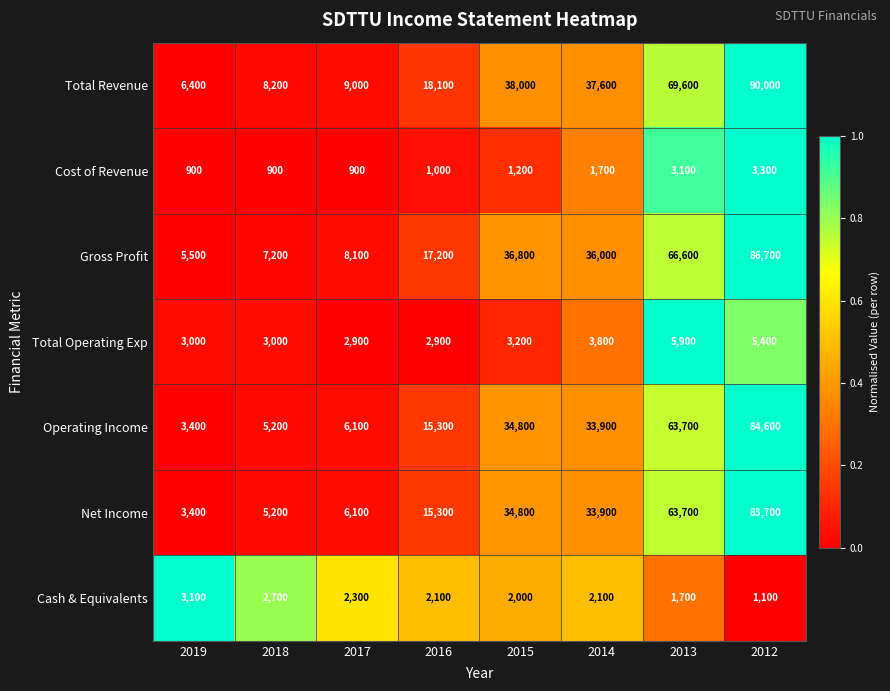

What is the difference between the highest and lowest values at 2019?

5500